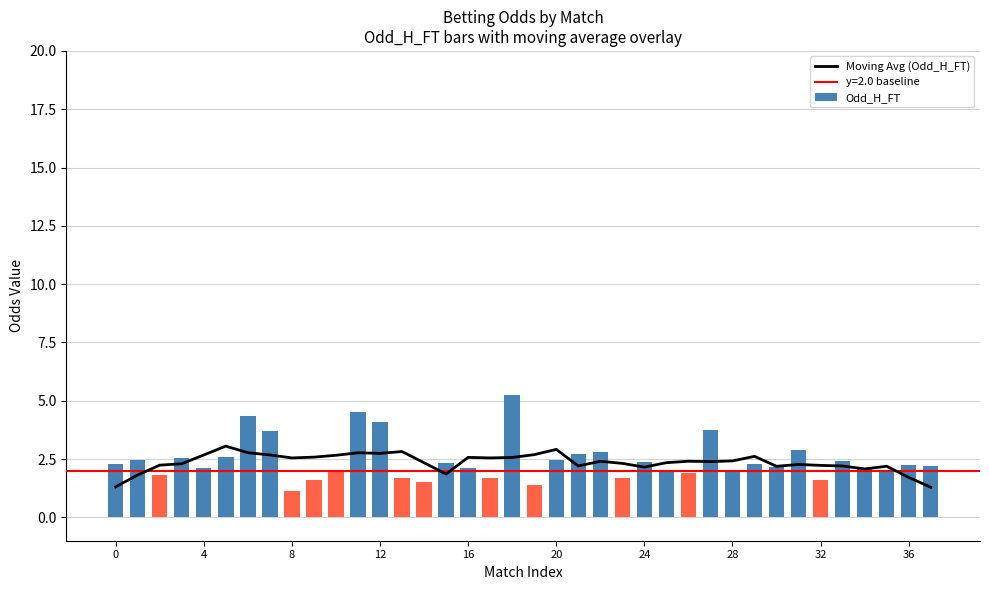

What is the sum of all Odd_H_FT values?

92.7